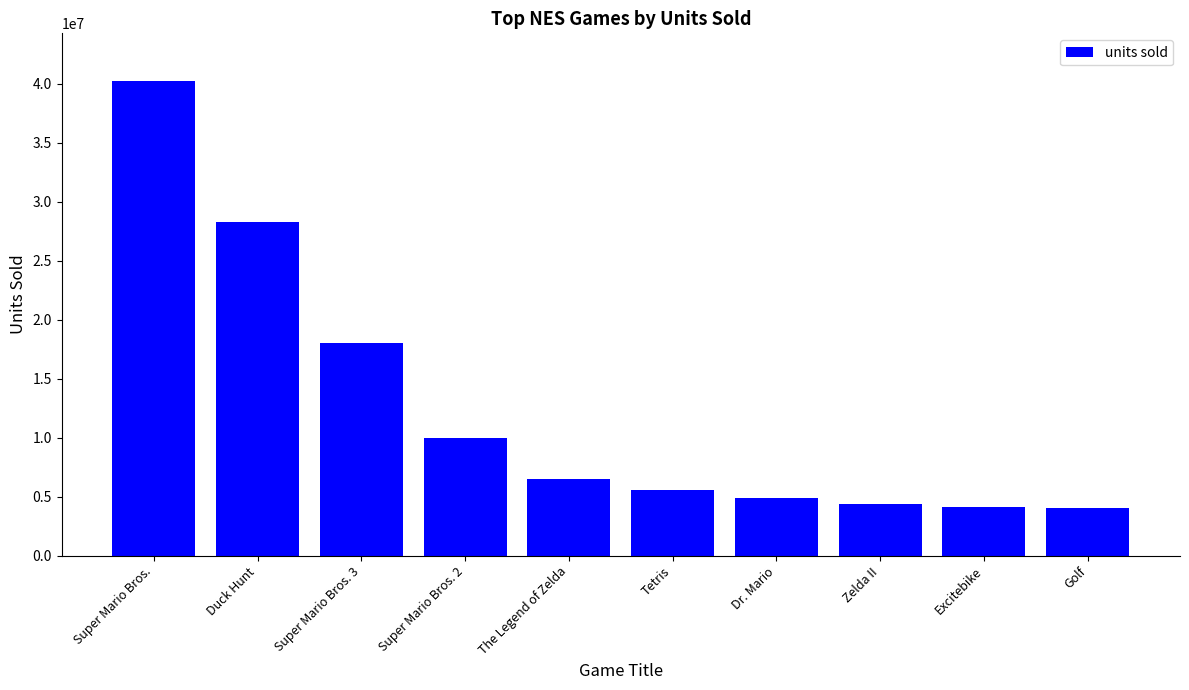

What is the label of the 1st bar from the left?

Super Mario Bros.